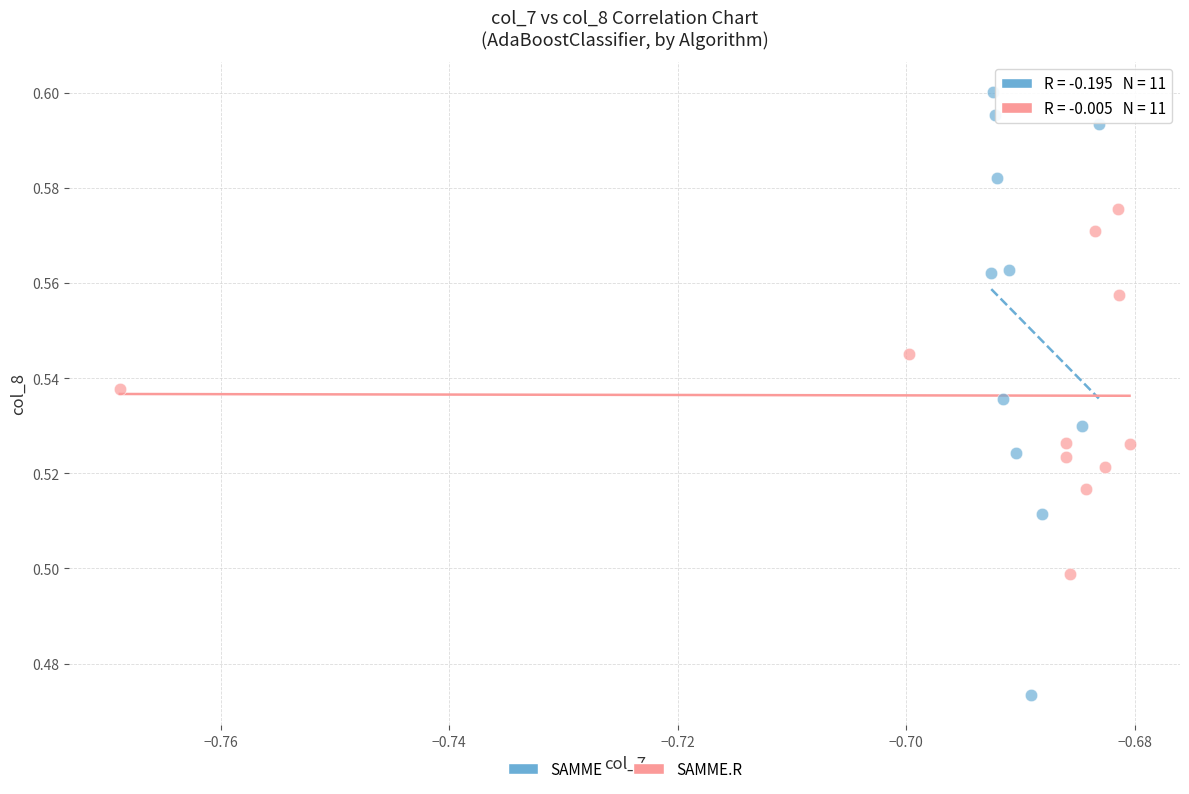

Which series reaches the minimum Y coordinate?

SAMME